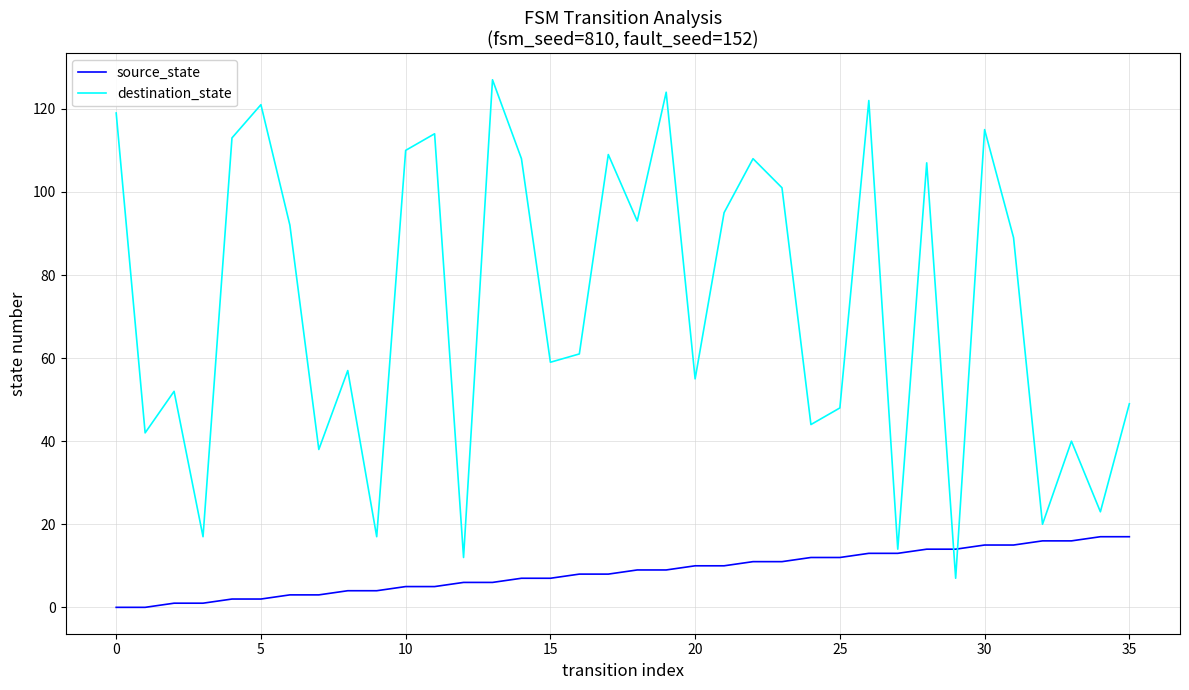

List the series in order of their overall mean, highest first.

destination_state, source_state